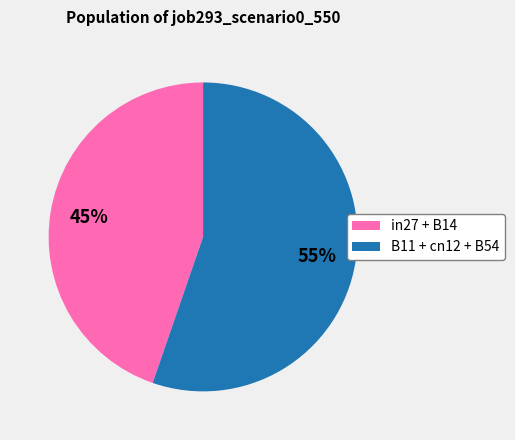

What is the largest slice in the pie chart?

B11 + cn12 + B54